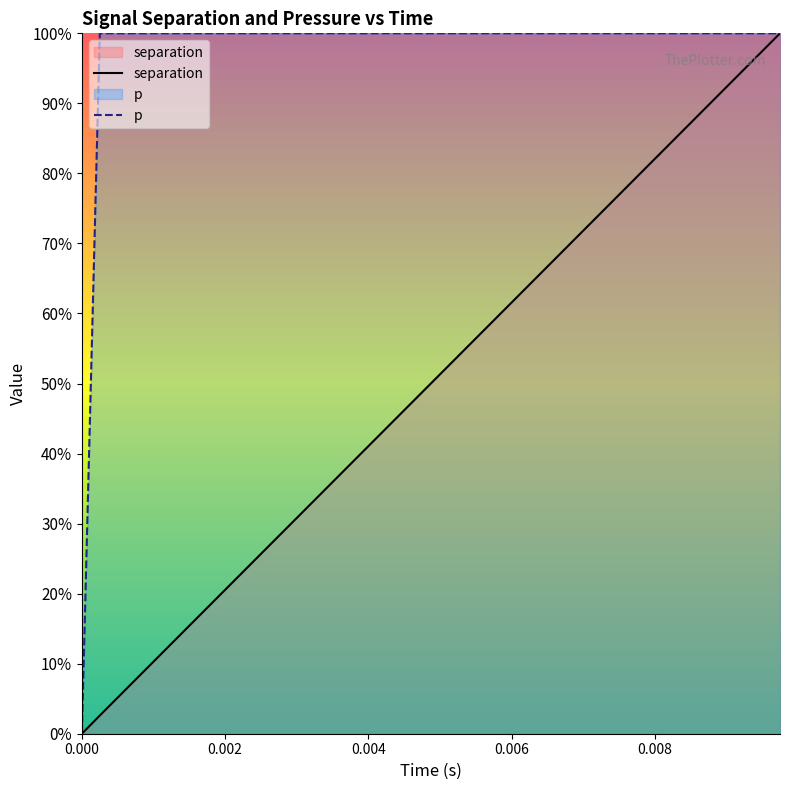

True or false: separation and p intersect in this chart.

False